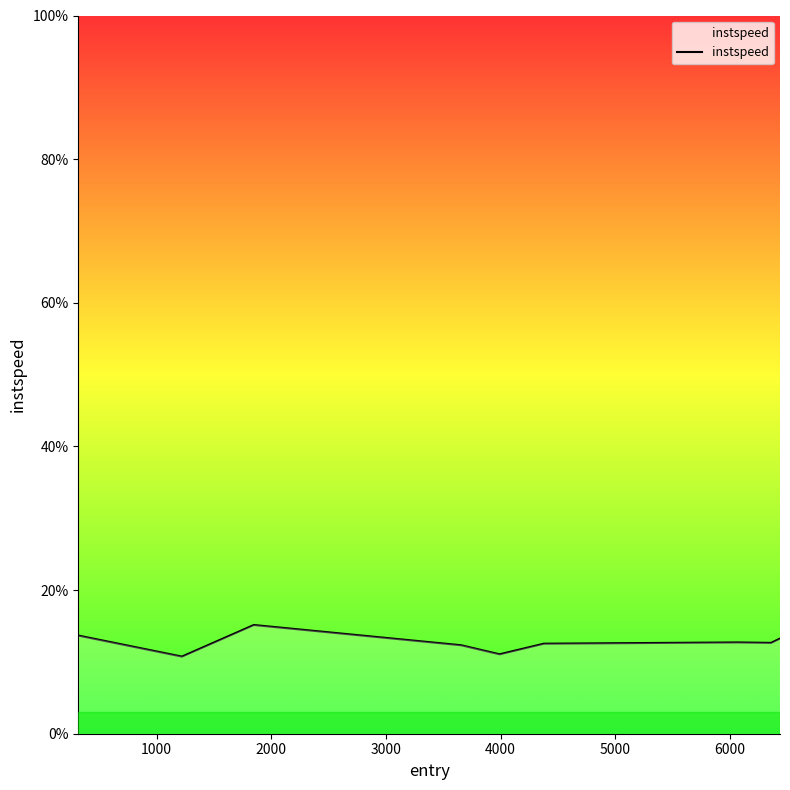

What is the maximum value shown in the chart?

15.1